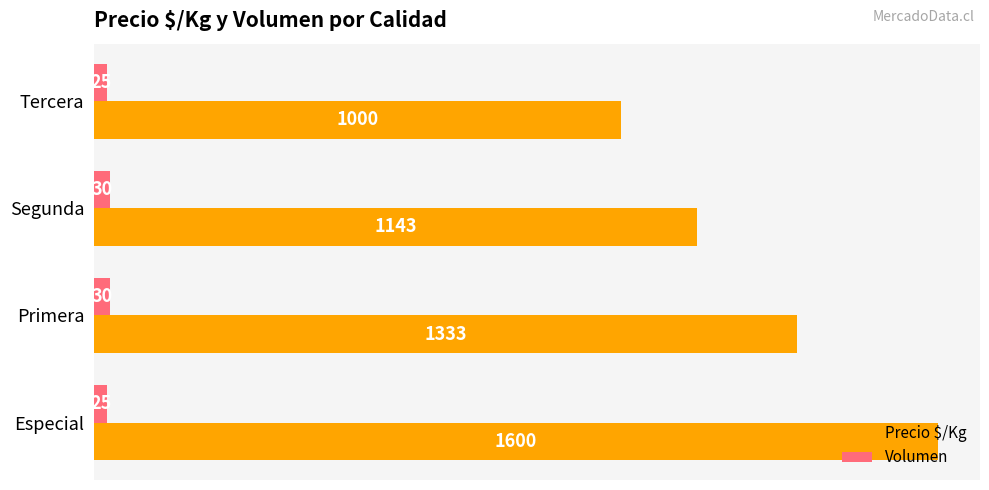

Is it true that Precio $/Kg equals 476 at Tercera?

False